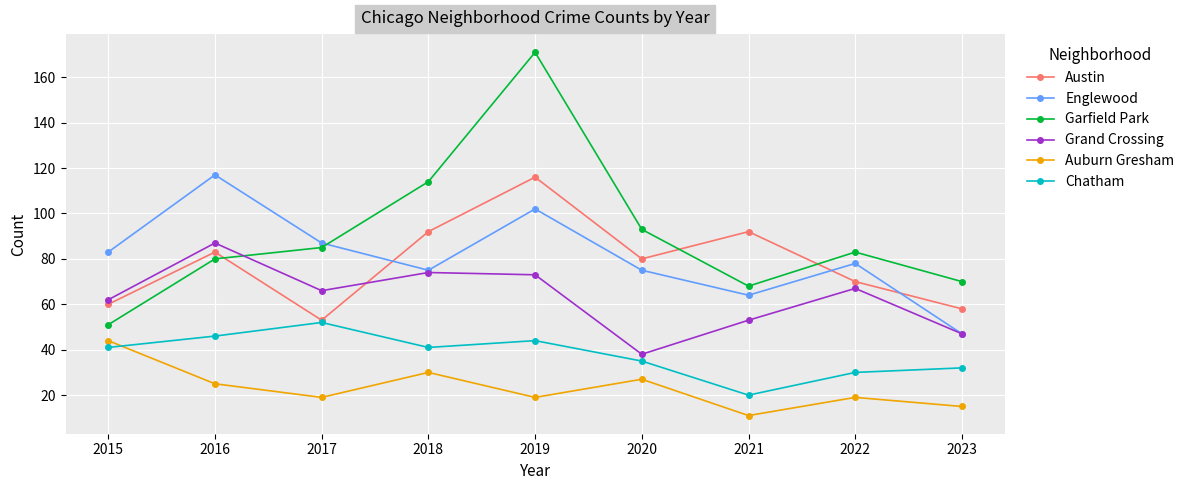

Count the number of categories in the chart.

9